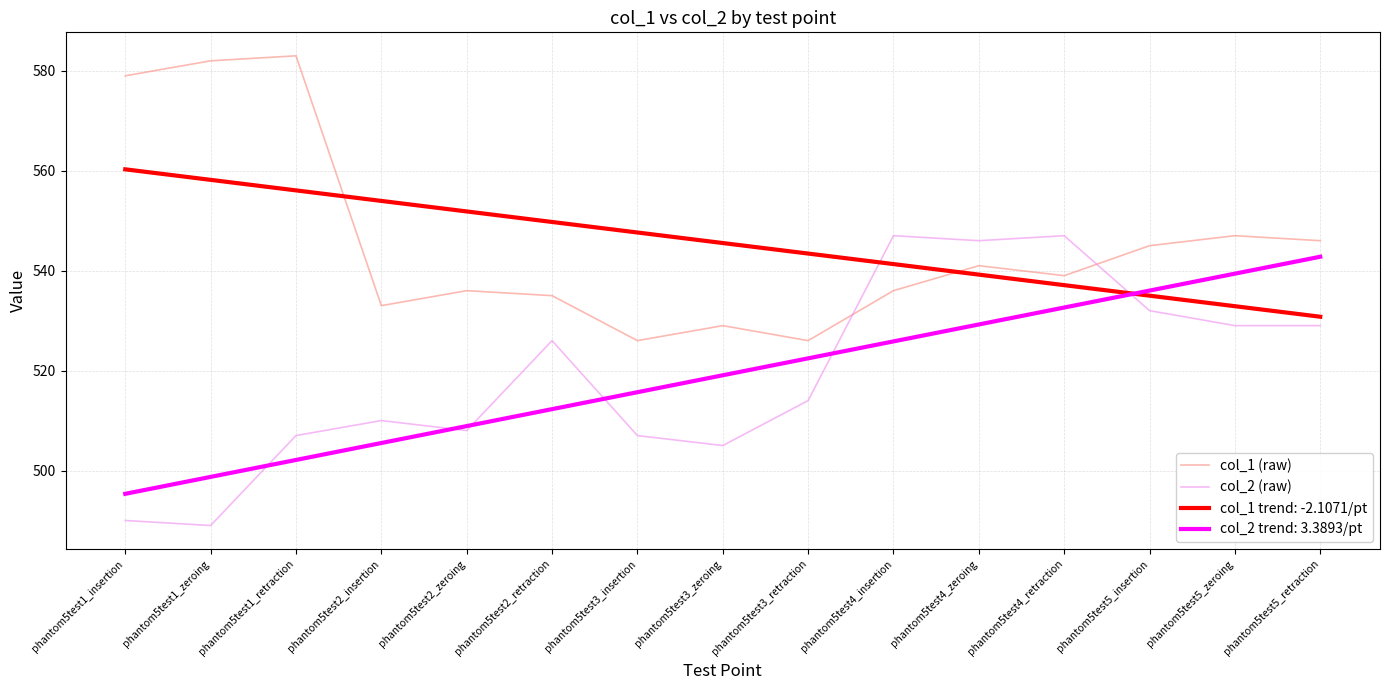

Where is the first local minimum for col_1 (raw)?

phantom5test2_insertion